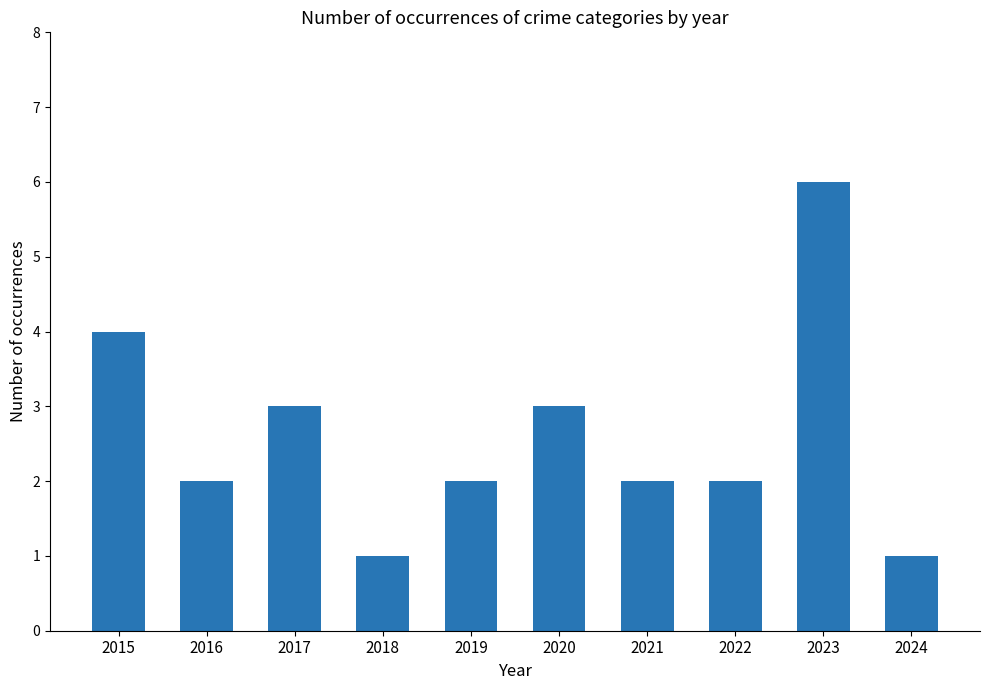

Count the number of categories in the chart.

10